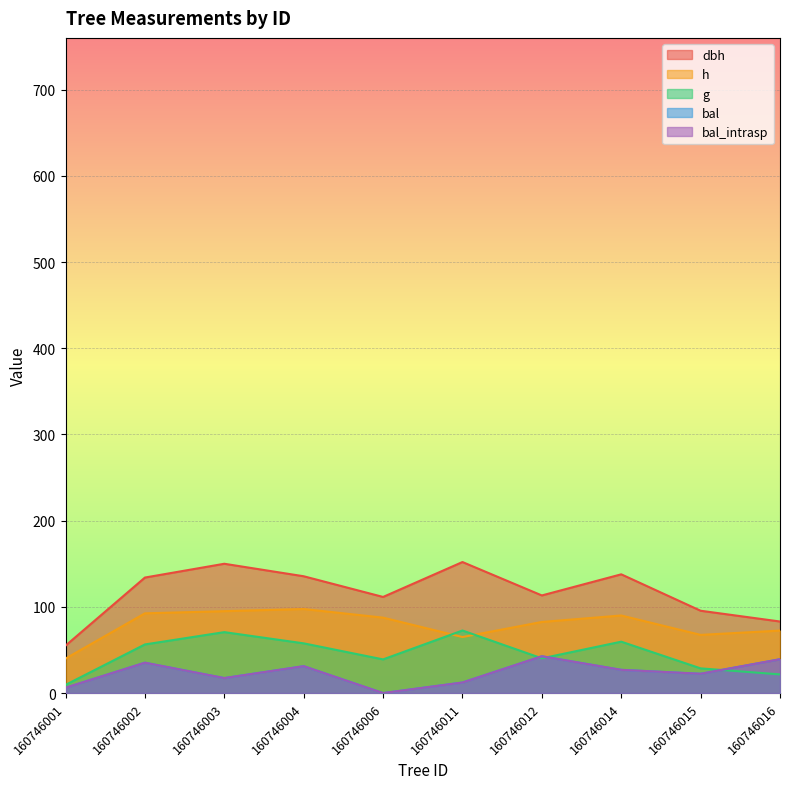

What is the approximate value of bal at 160746016?

39.2